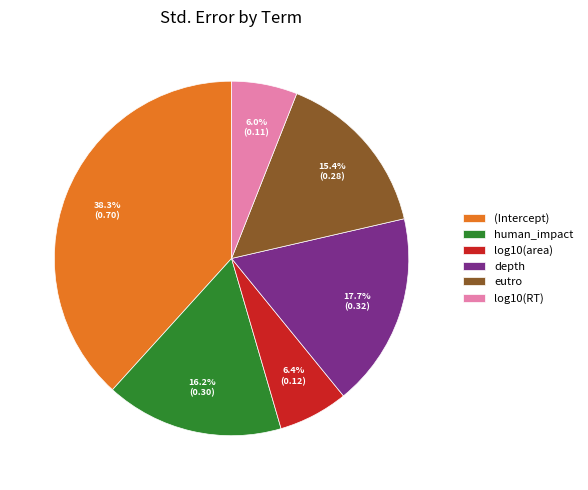

Count the number of slices in the pie.

6